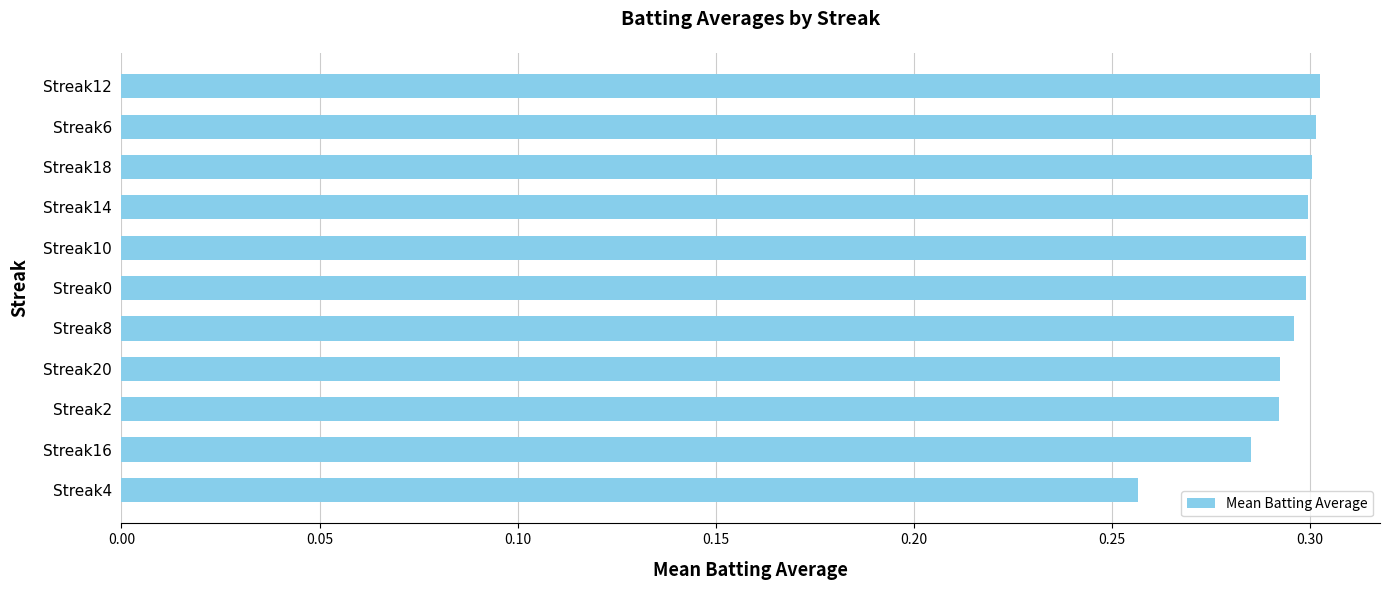

The value at Streak10 is 0.1. True or false?

False